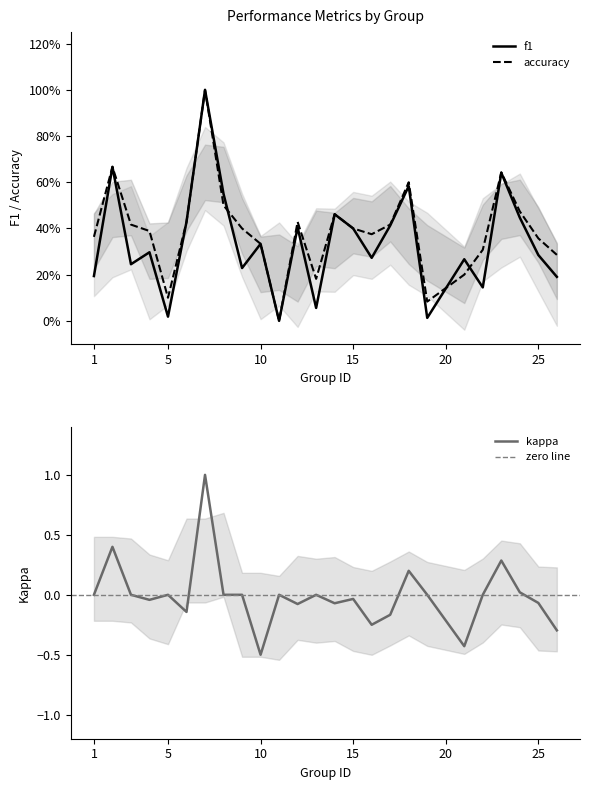

What is the spread (max minus min) of values at 13?

0.2